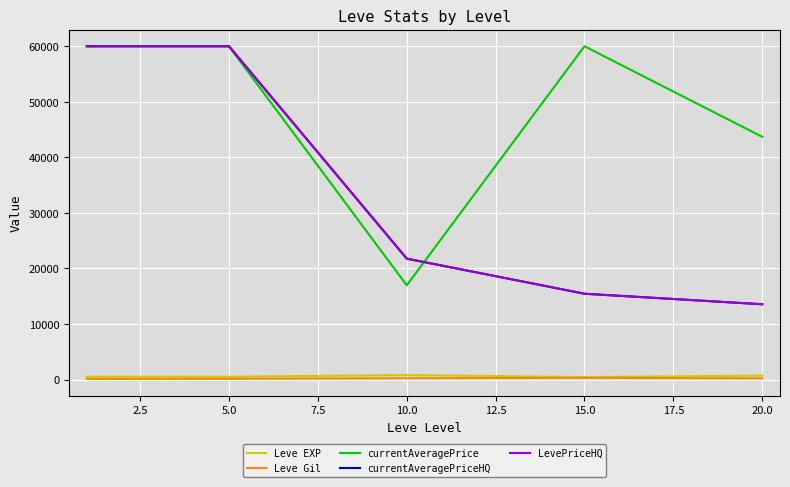

Does the chart have visible grid lines?

Yes